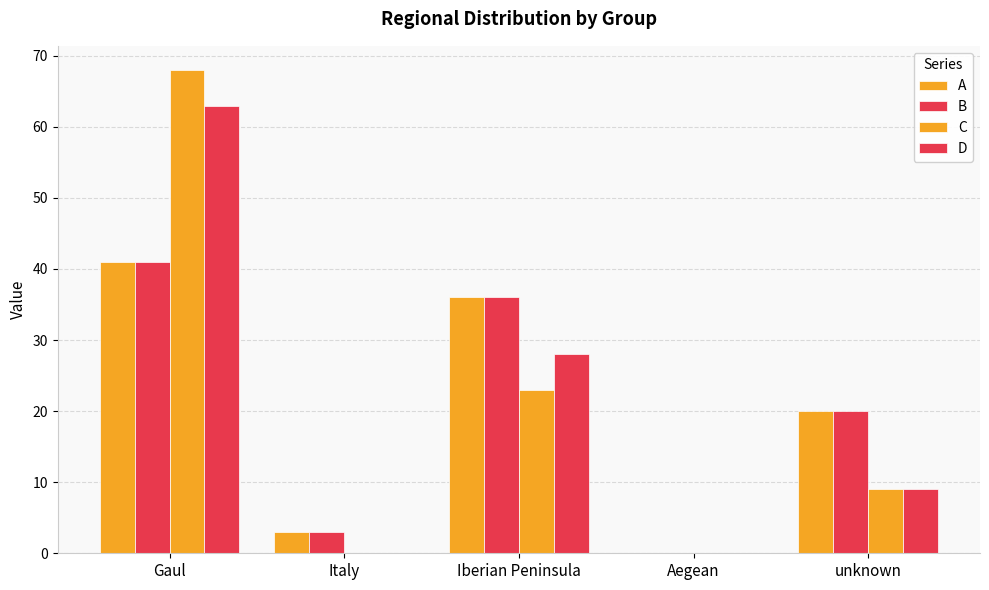

How many categories are shown in the chart?

5